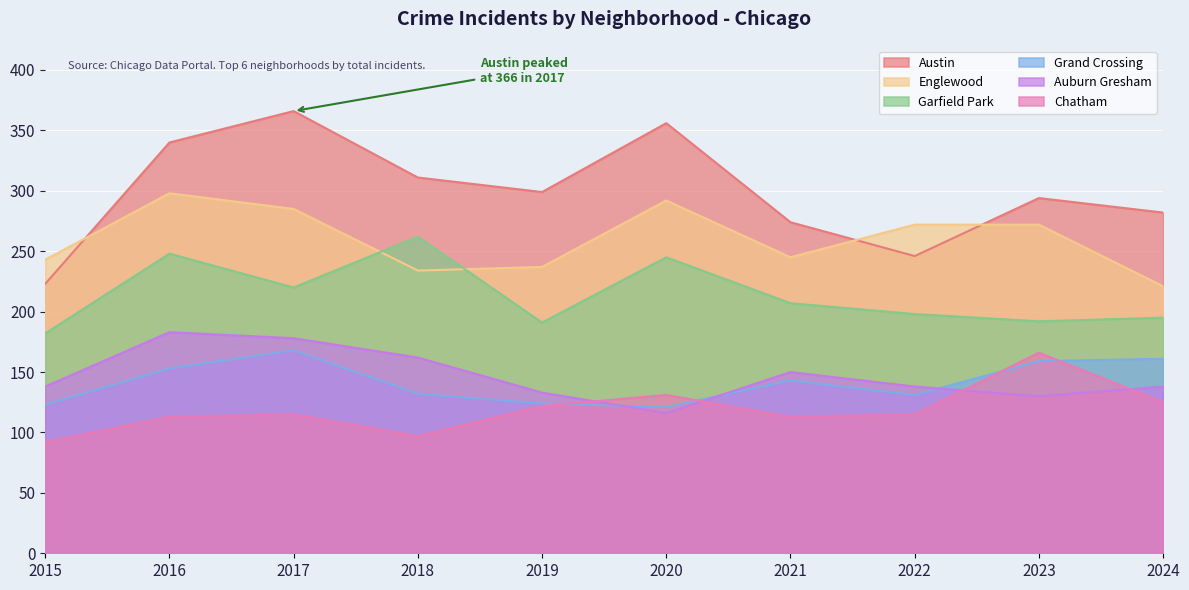

True or false: Englewood has more than 2 interior local peaks.

False